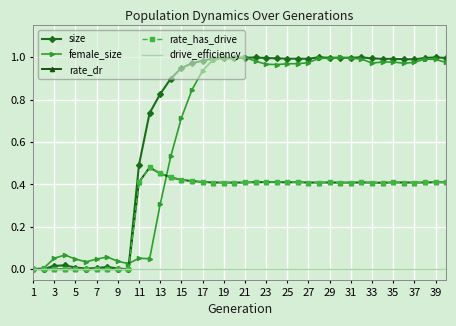

Where do female_size and rate_dr first cross each other?

19 and 21